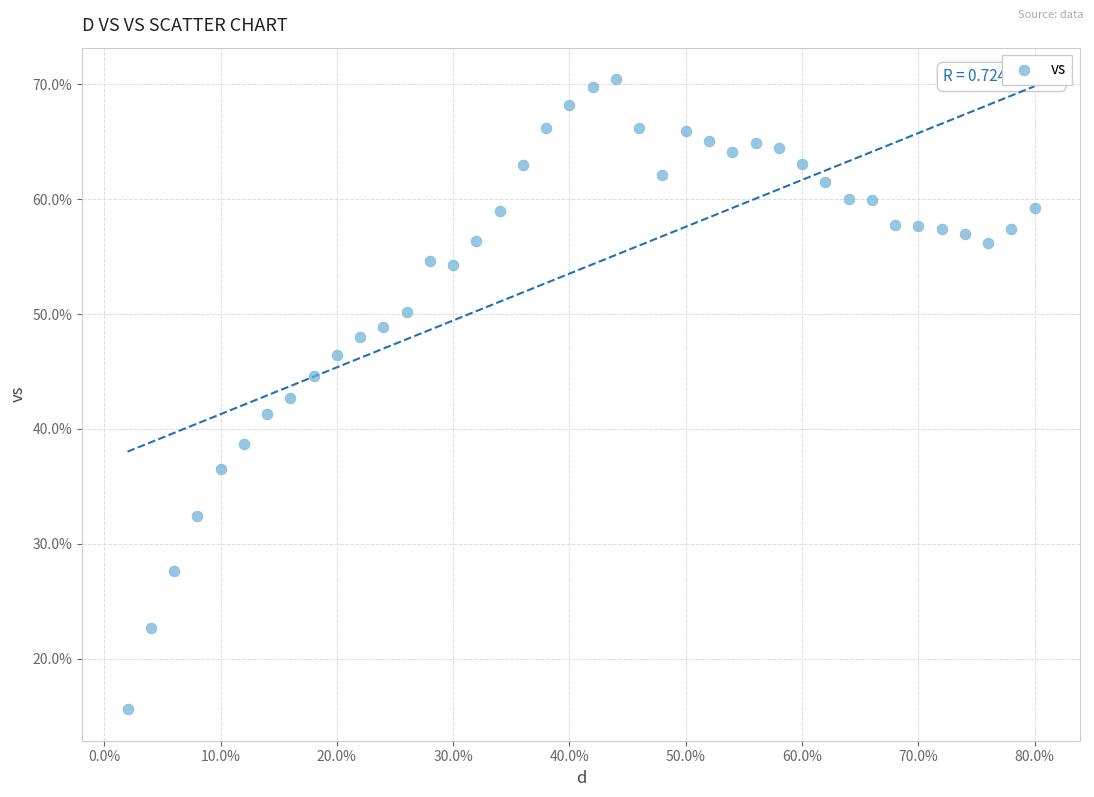

What is the range of X values (max minus min)?

0.8